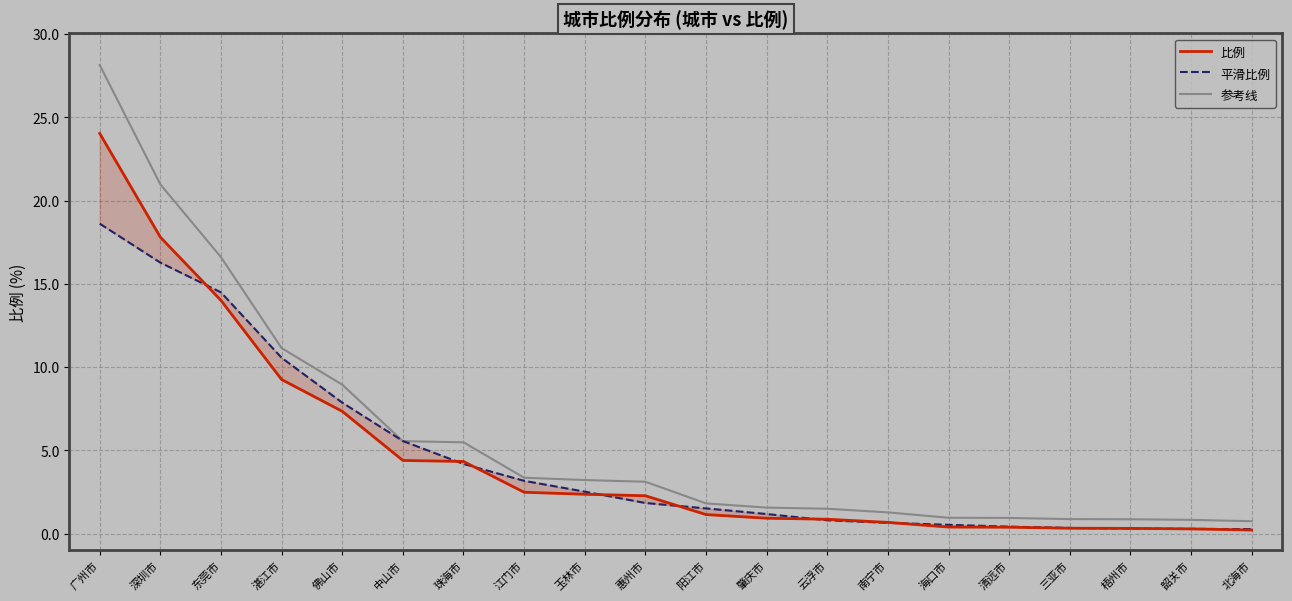

Is the value of 参考线 at 三亚市 greater than the value of 比例 at 东莞市?

No